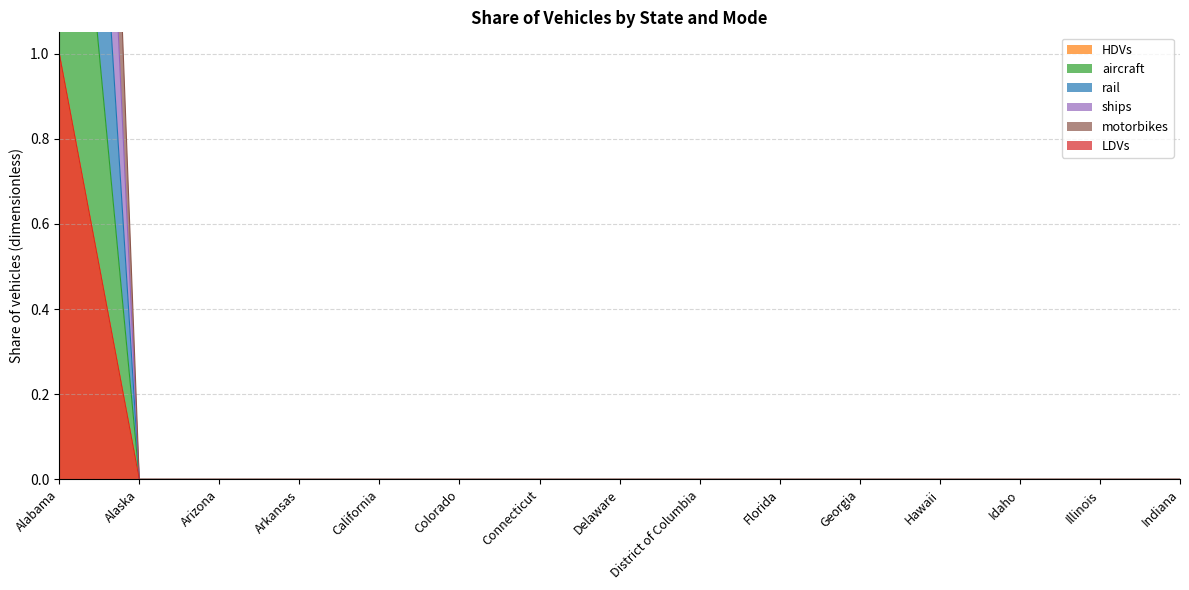

What is the label of the 5th point from the left?

California